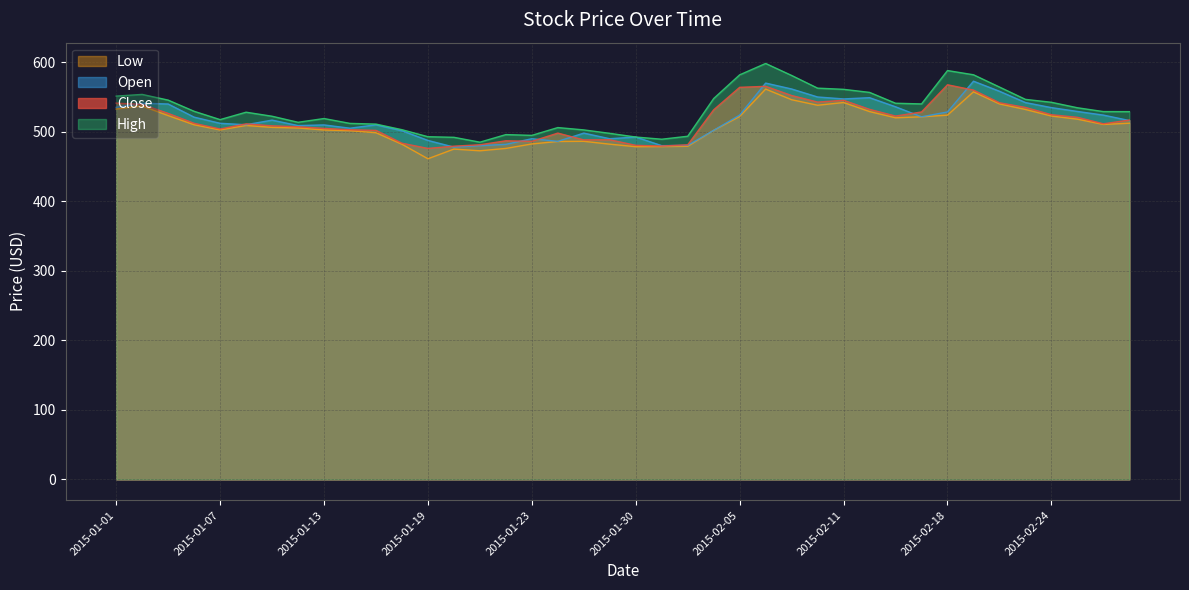

Which series changed the most between 2015-02-26 and 2015-02-27?

Open